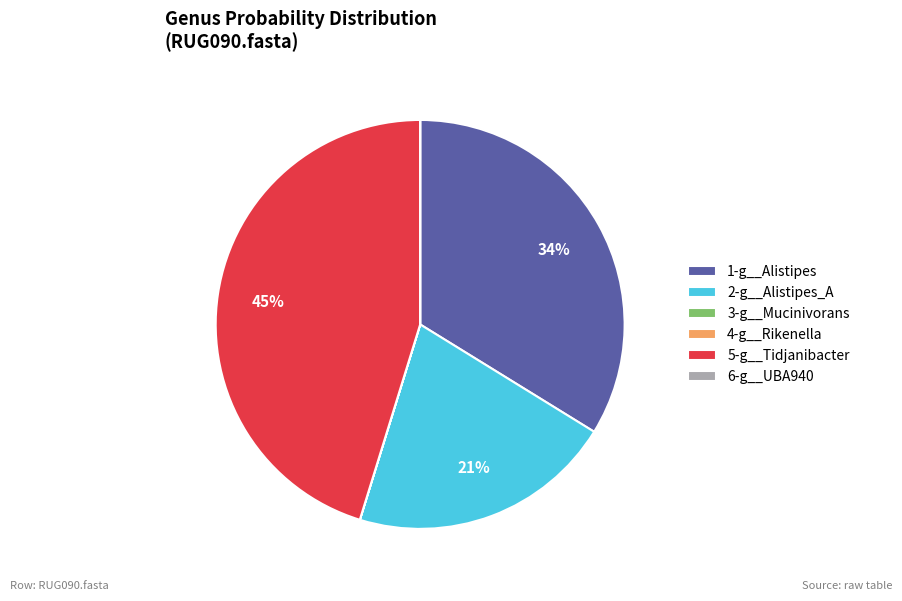

True or false: 2-g__Alistipes_A accounts for 33% of the total.

False